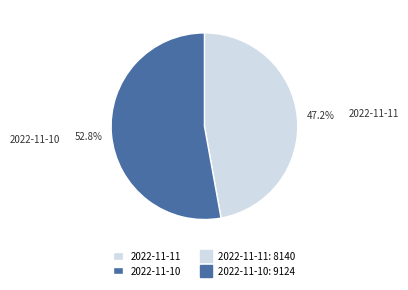

To the nearest percent, what is the average slice percentage?

50%